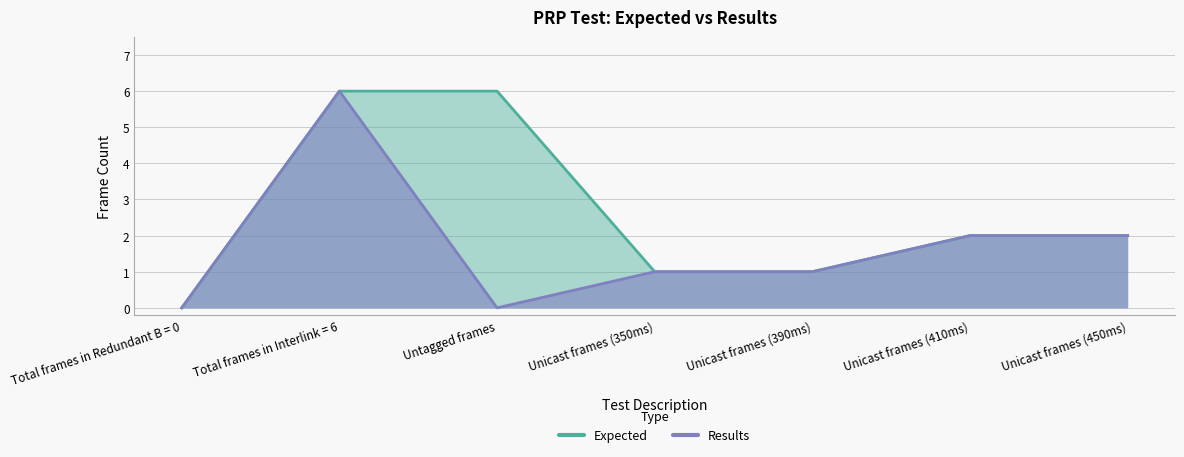

Count the Expected values in the range 1 to 6.

6